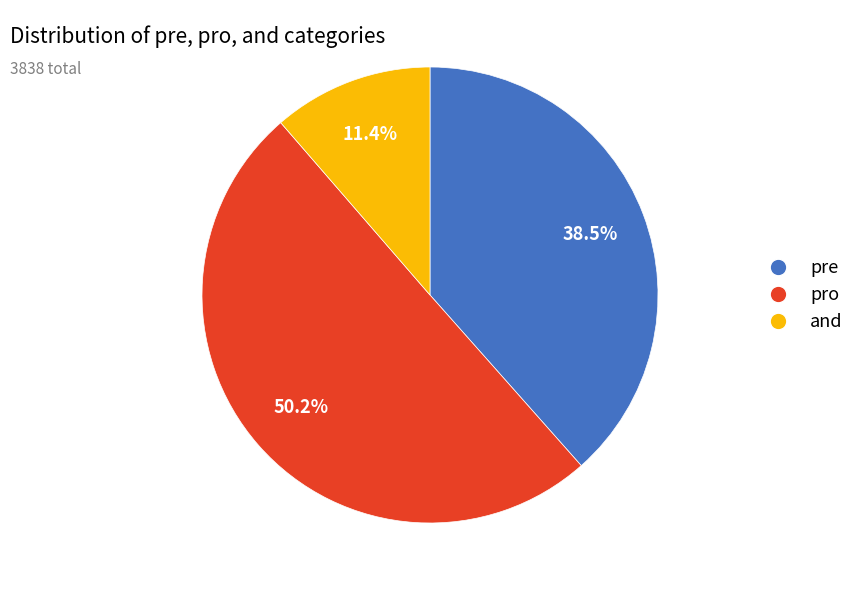

What percentage is NOT represented by and?

88.6%